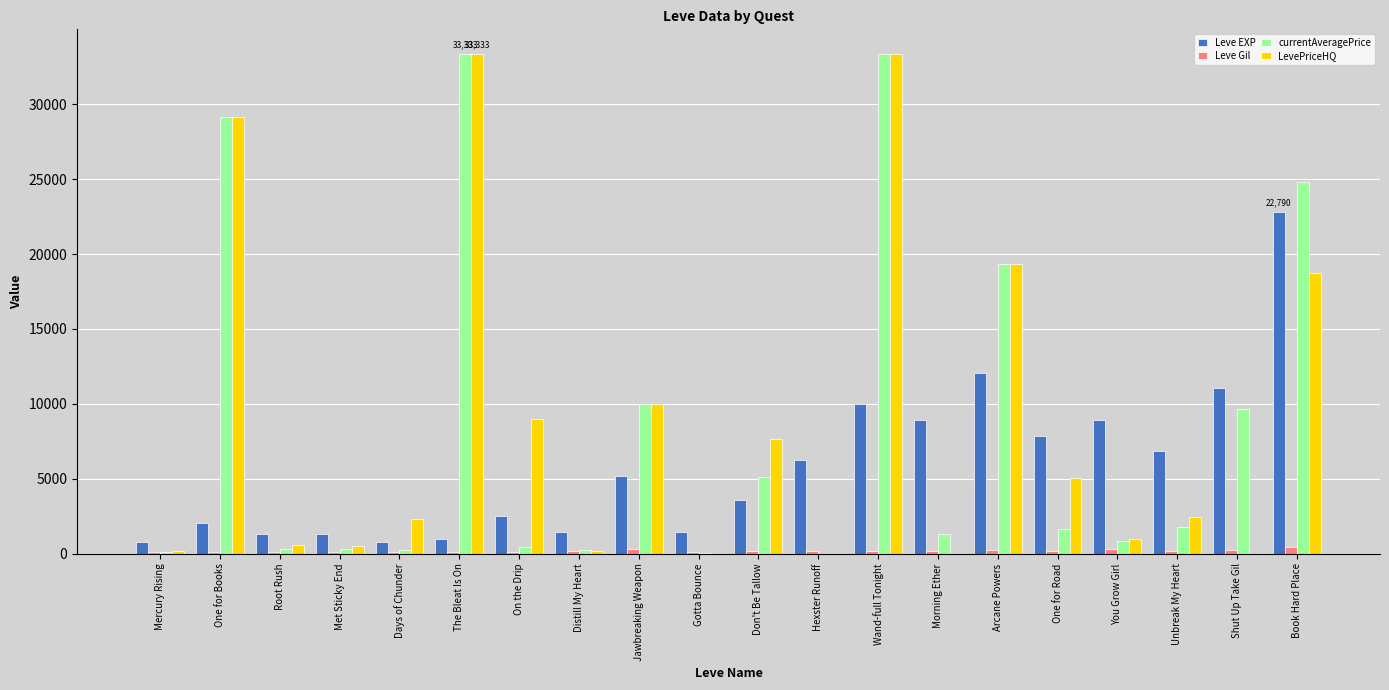

What is the greatest value displayed?

33333